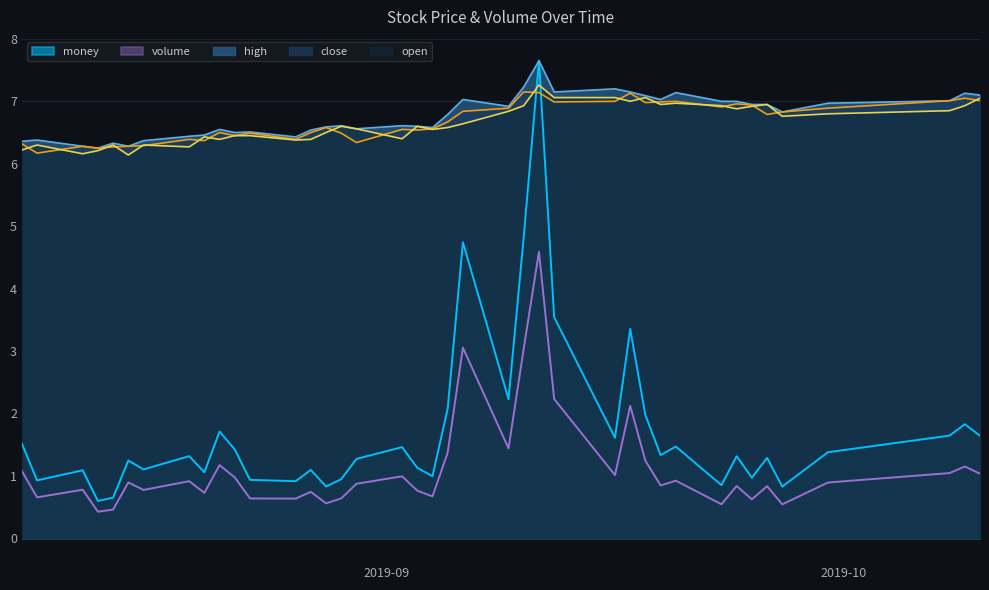

Rank the categories by volume value from highest to lowest.

2019-09-11, 2019-09-06, 2019-09-10, 2019-09-12, 2019-09-17, 2019-09-09, 2019-09-05, 2019-09-18, 2019-08-21, 2019-10-09, 2019-08-08, 2019-10-08, 2019-10-10, 2019-09-16, 2019-09-02, 2019-08-22, 2019-09-20, 2019-08-19, 2019-08-15, 2019-09-30, 2019-08-30, 2019-09-19, 2019-09-24, 2019-09-26, 2019-08-12, 2019-08-16, 2019-09-03, 2019-08-27, 2019-08-20, 2019-09-04, 2019-08-09, 2019-08-29, 2019-08-23, 2019-08-26, 2019-09-25, 2019-08-28, 2019-09-23, 2019-09-27, 2019-08-14, 2019-08-13